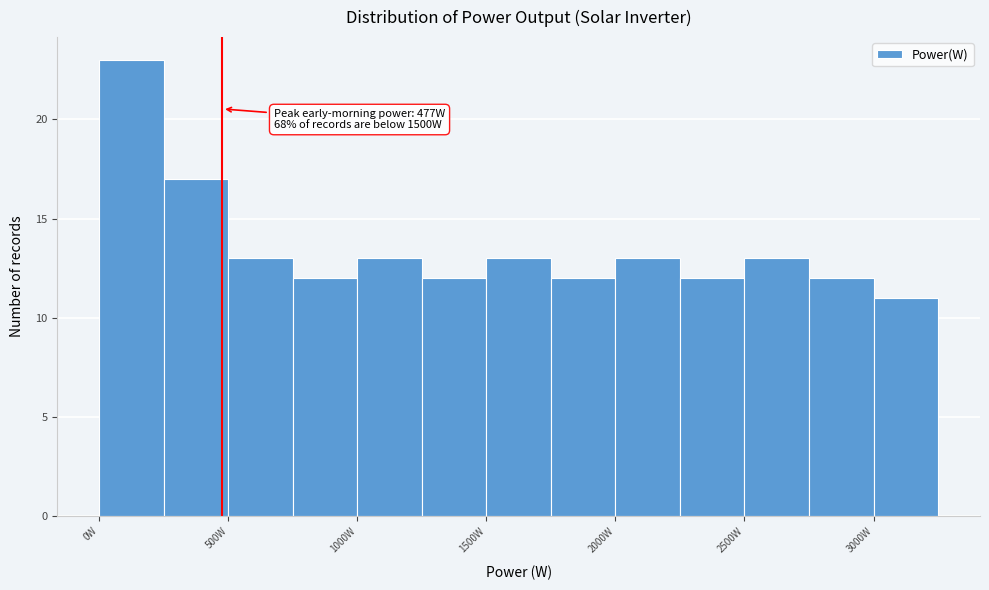

Over which range of the x-axis is the bar tallest?

0 to 250